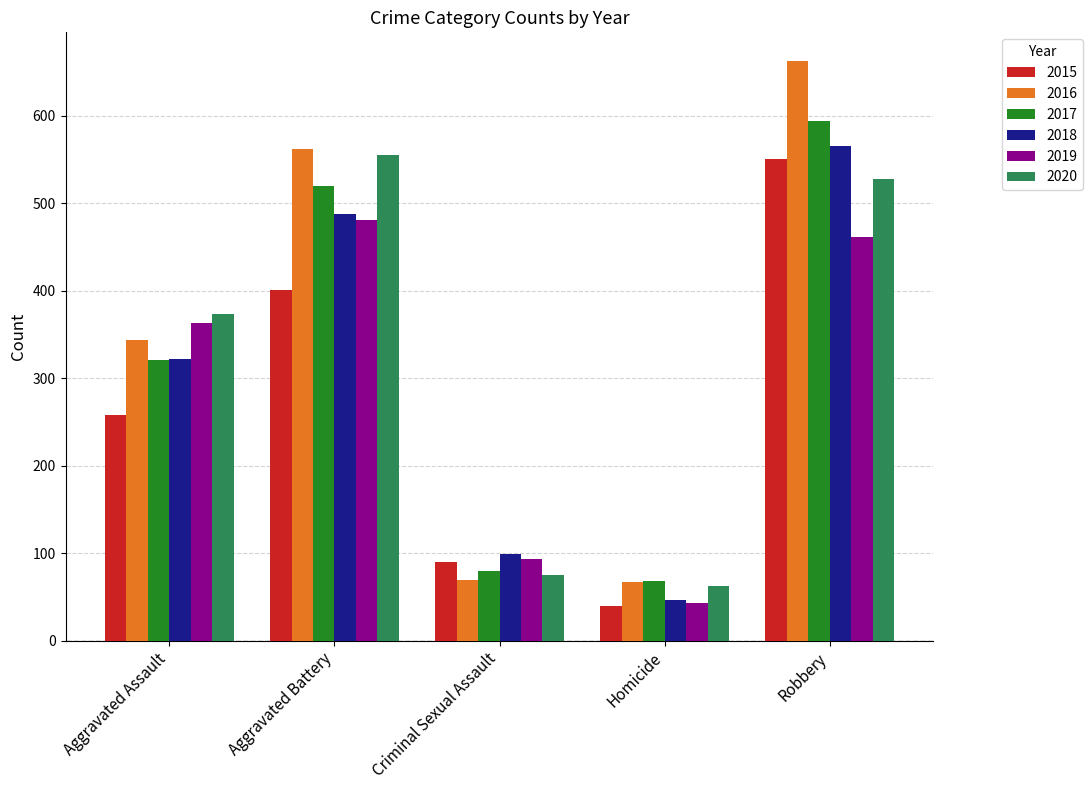

Is it true that 2016 equals 69 at Criminal Sexual Assault?

True